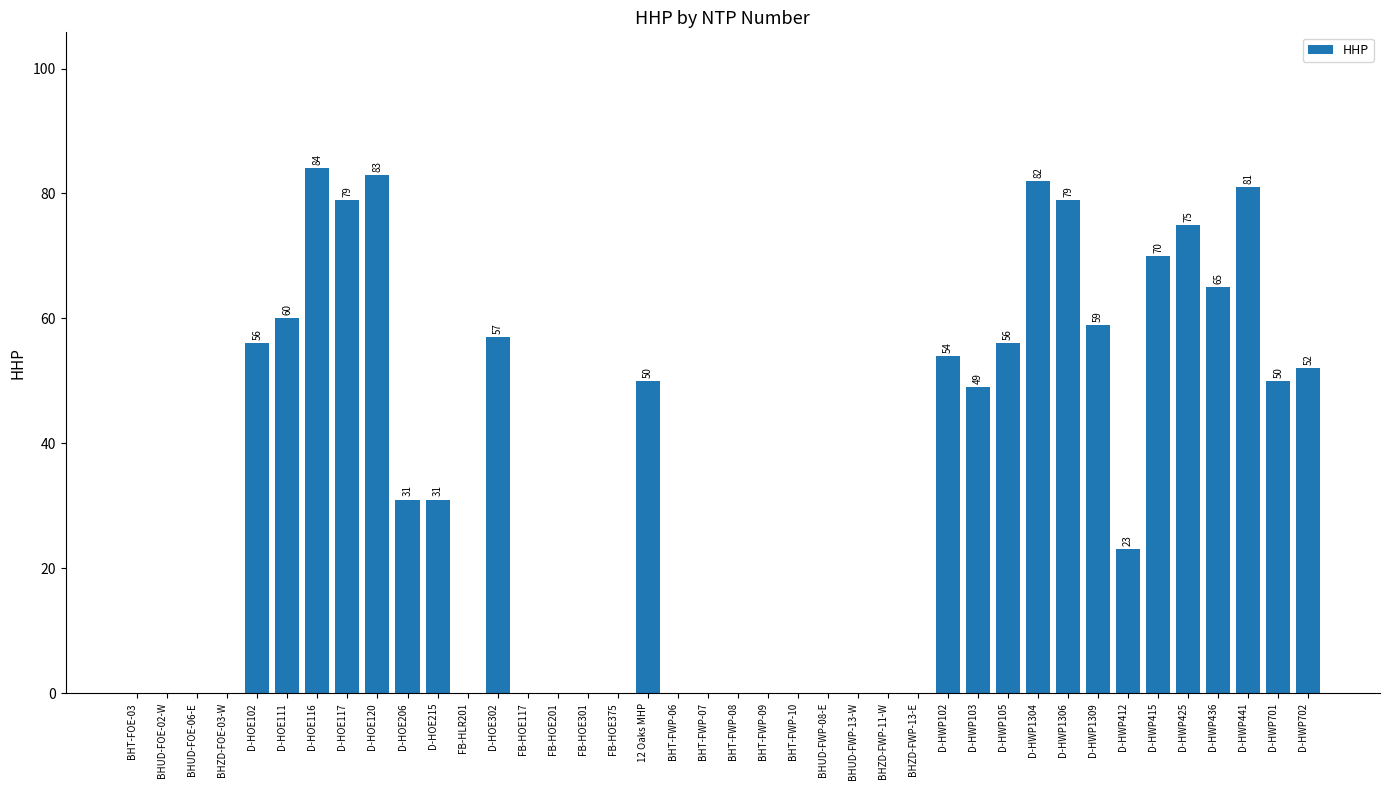

Which label corresponds to the largest value in the chart?

D-HOE116